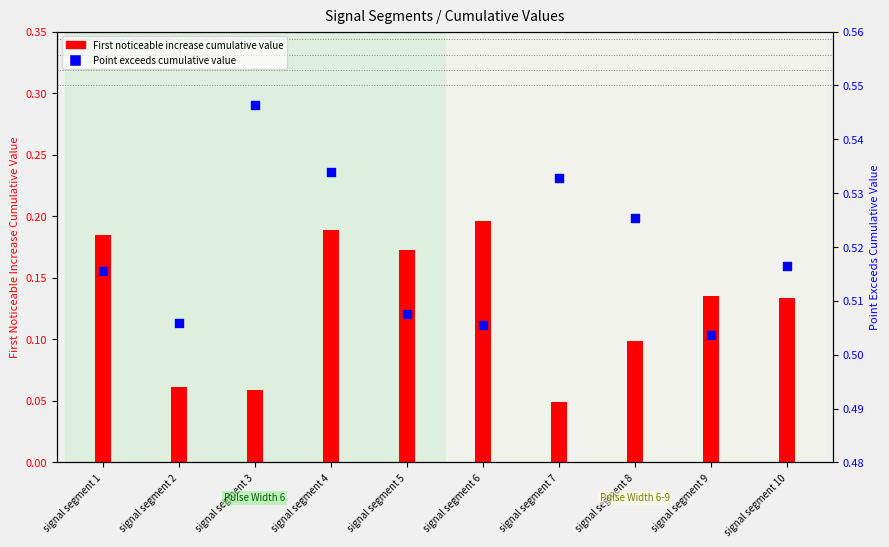

Which series has the widest spread of Y values?

First_Noticeable_Increase_Cumulative_Value